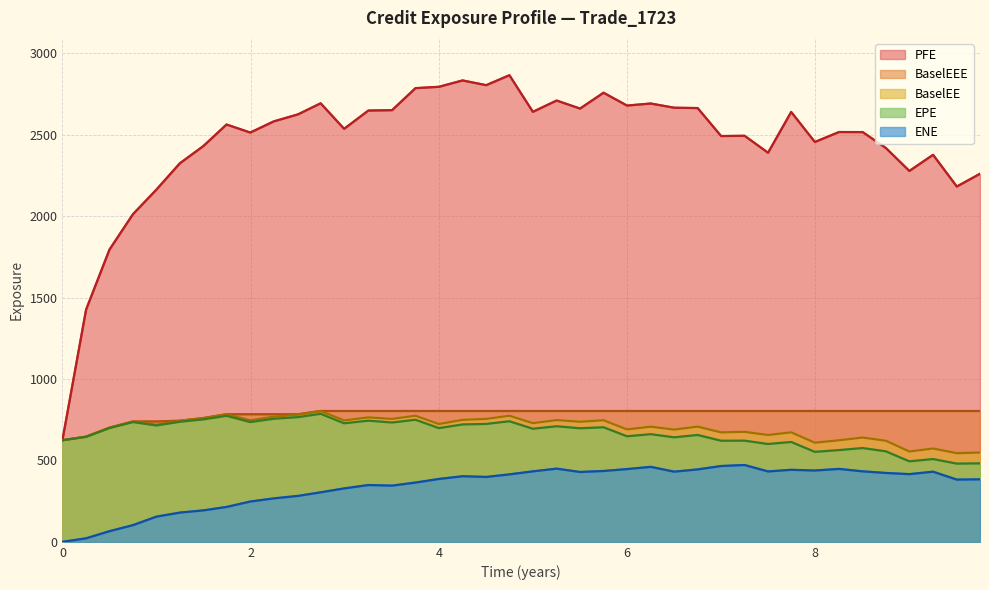

How many values in the PFE series are below 2562?

20